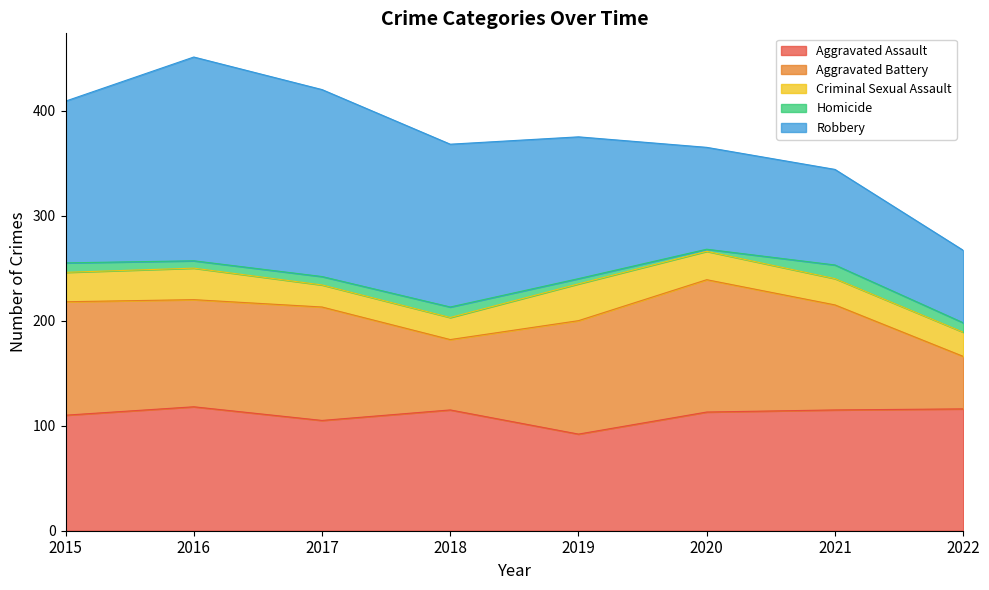

How many lines are shown in the chart?

5